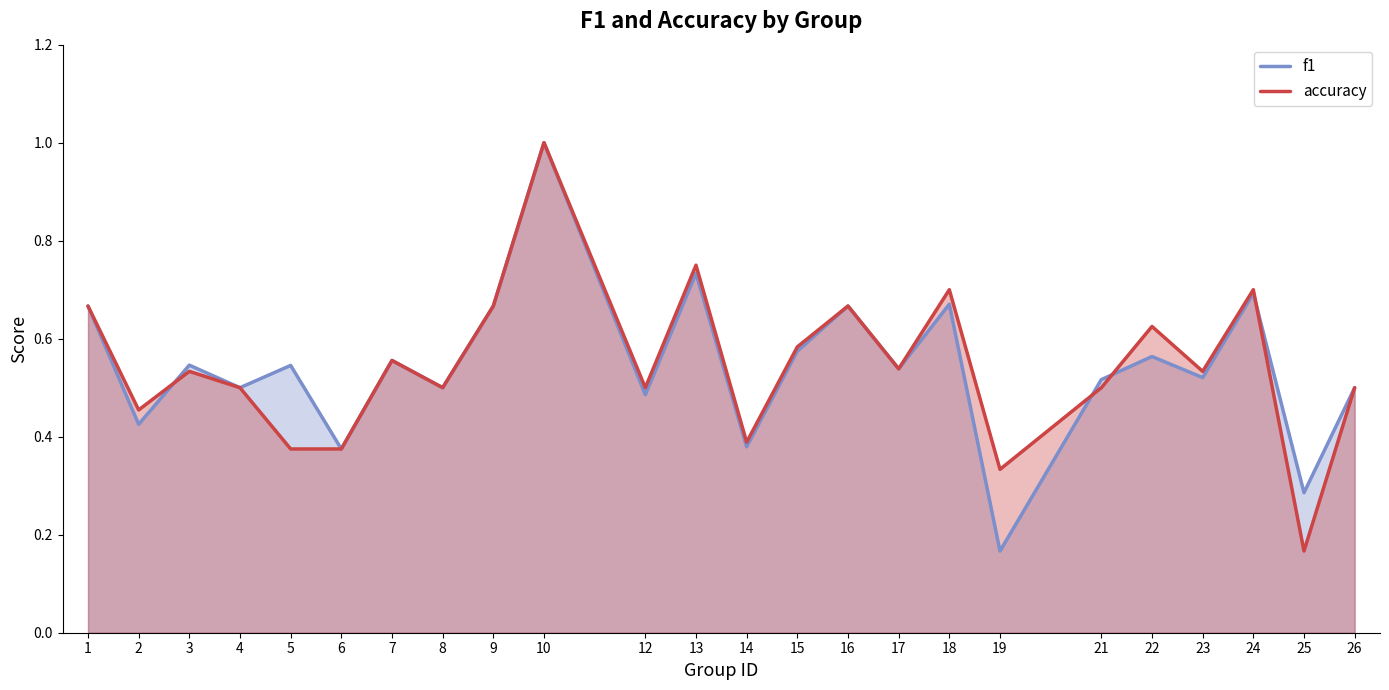

What is the sum of all f1 values?

13.1